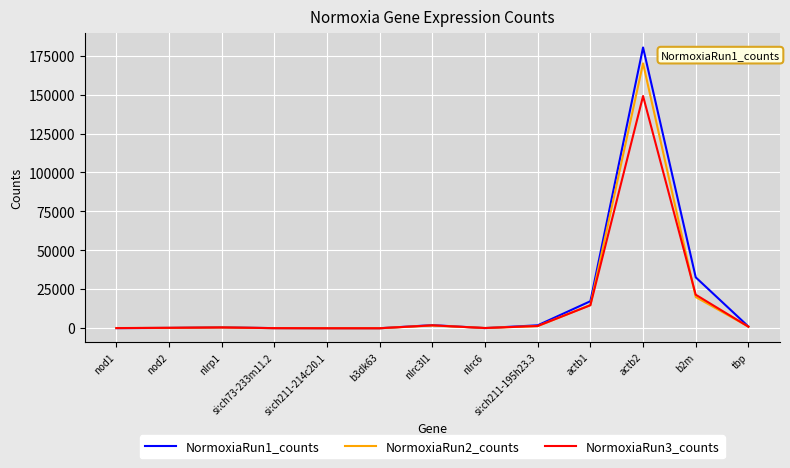

What is the greatest value displayed?

180244